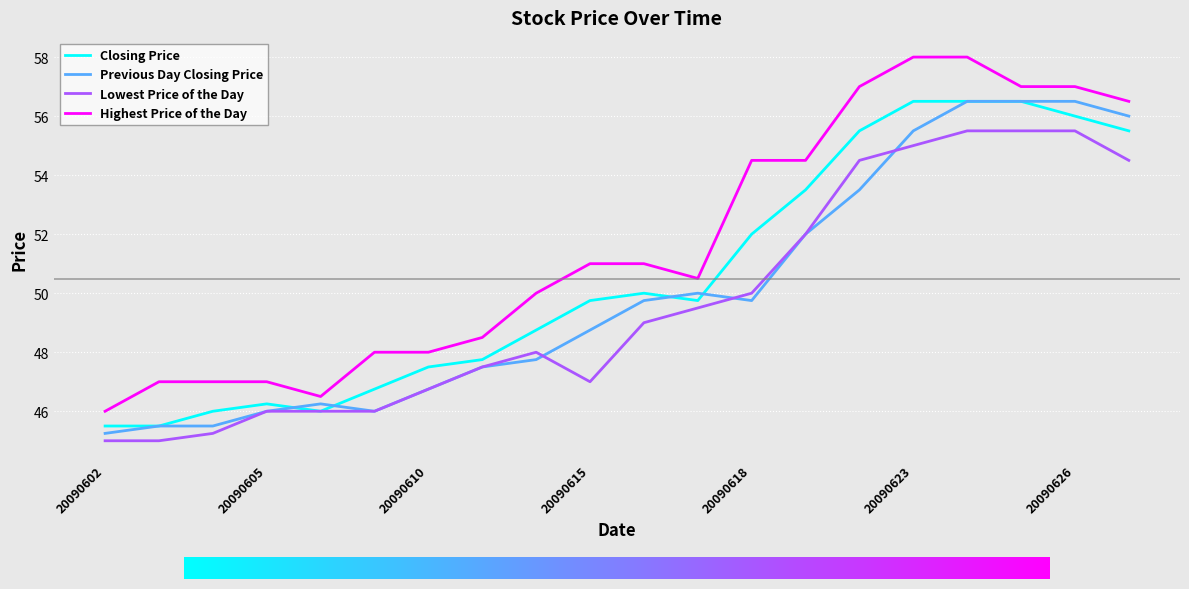

What is the difference between the maximum and minimum values in the Closing Price series?

11.0